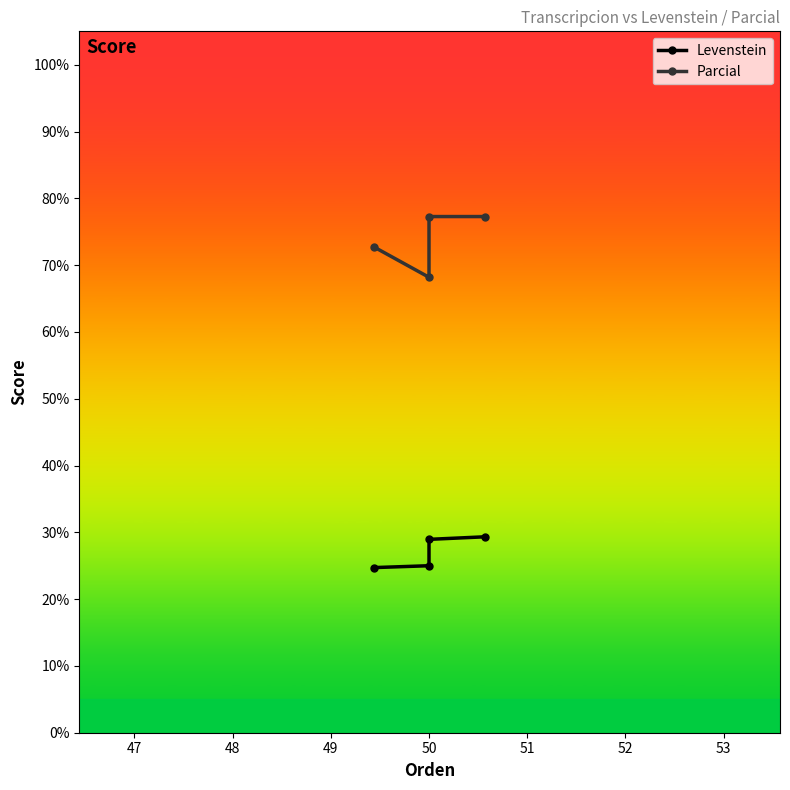

At how many categories does at least one series exceed 65?

4